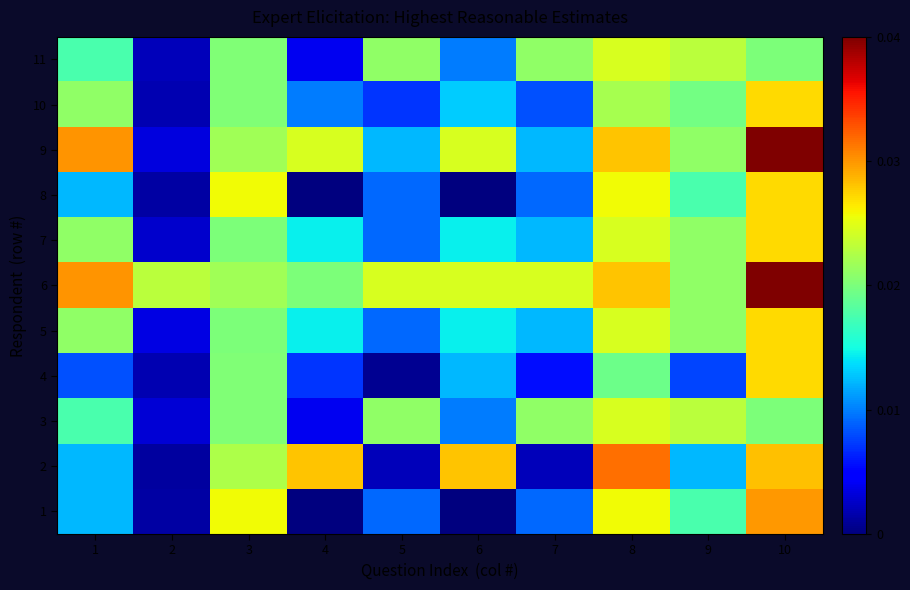

Count the number of categories in the chart.

10